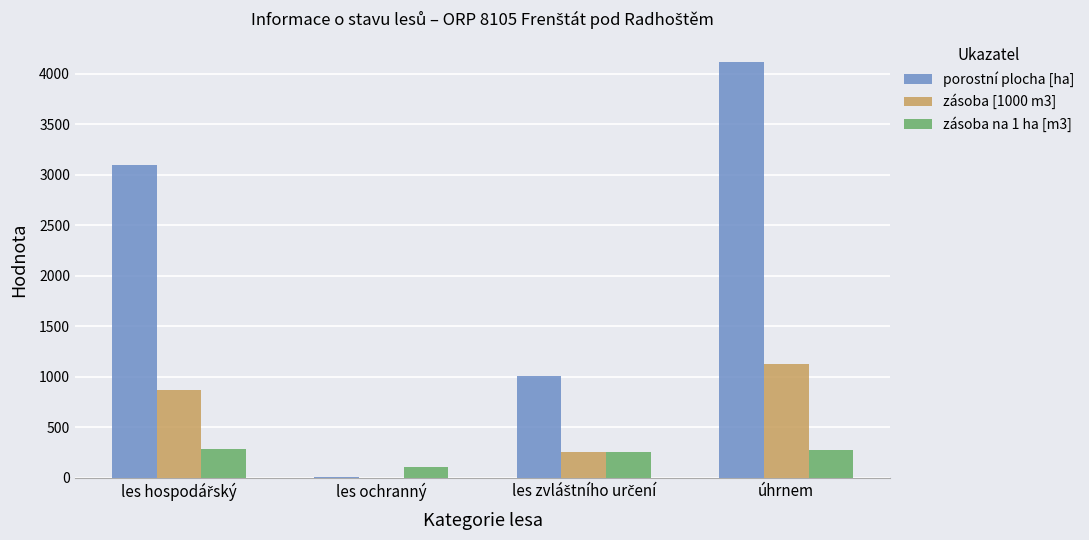

True or false: zásoba na 1 ha [m3] has a value of 109.3 at les ochranný.

True